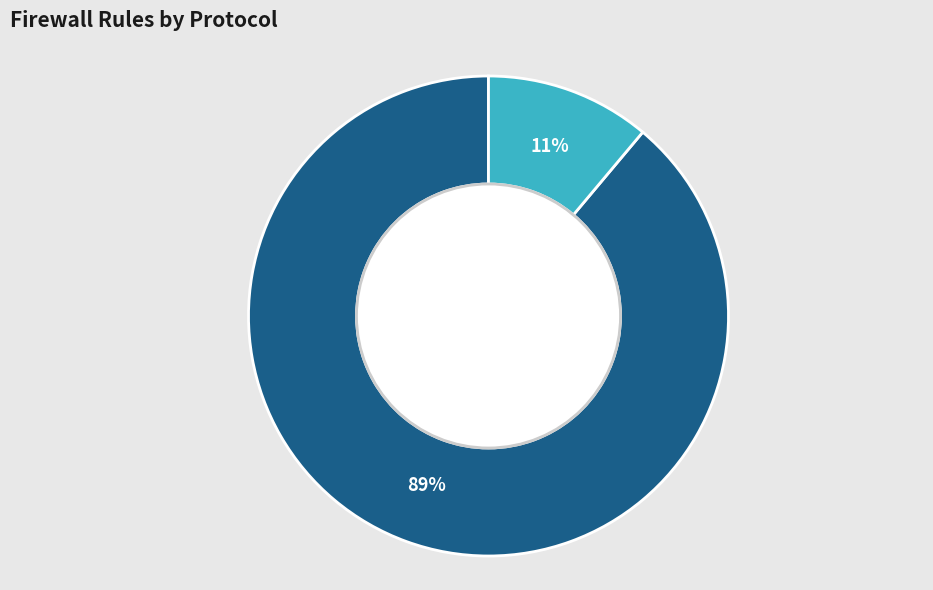

Does TCP account for over 50% of the chart?

Yes